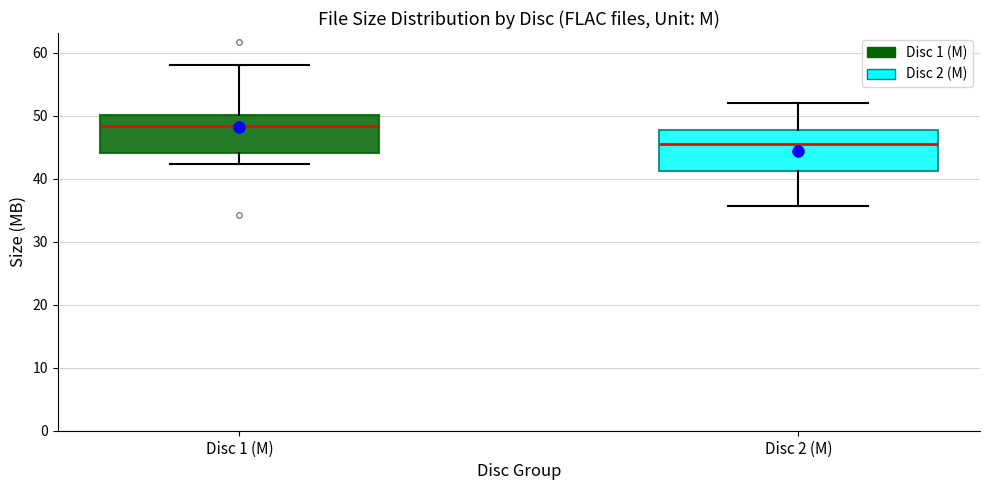

Reading left to right, read every box against the y-axis: the position of its median line, the range the box covers, and the ends of its whiskers. The values are not printed on the chart, so give them approximately, as read against the axis.

Disc 1 (M): median 48, box 44 to 50, whiskers 42 to 58
Disc 2 (M): median 45, box 41 to 48, whiskers 36 to 52